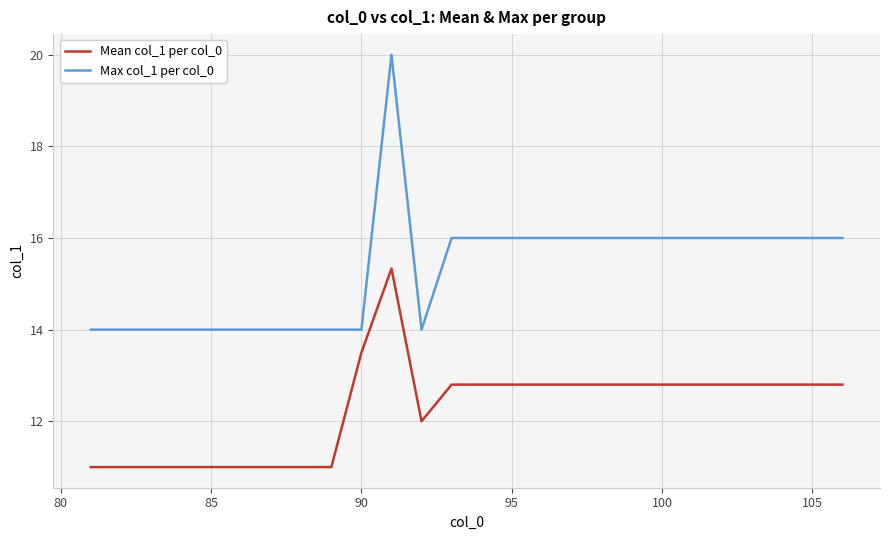

How many lines are shown in the chart?

2